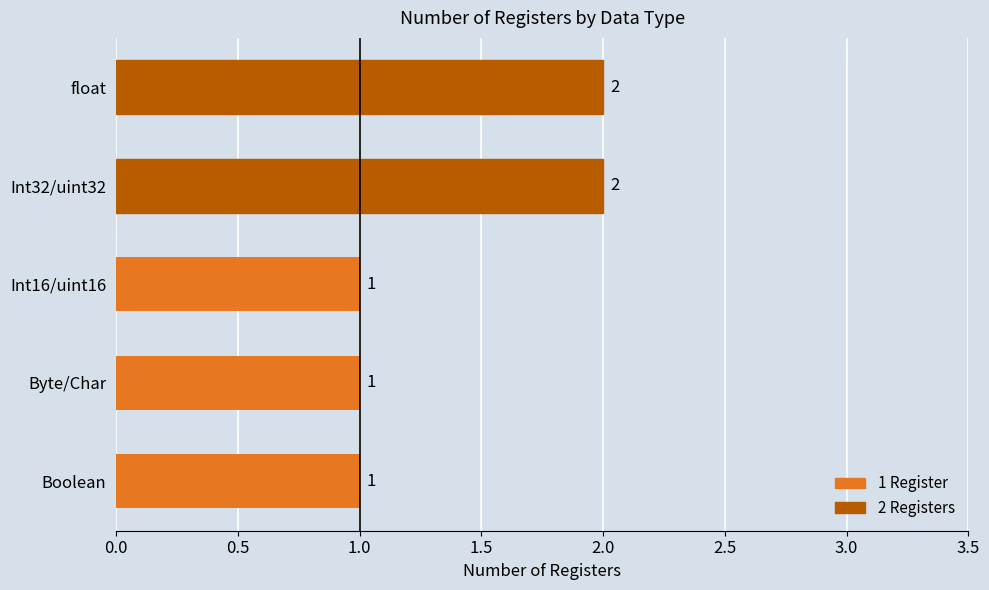

Which has a higher value, Boolean or float?

float